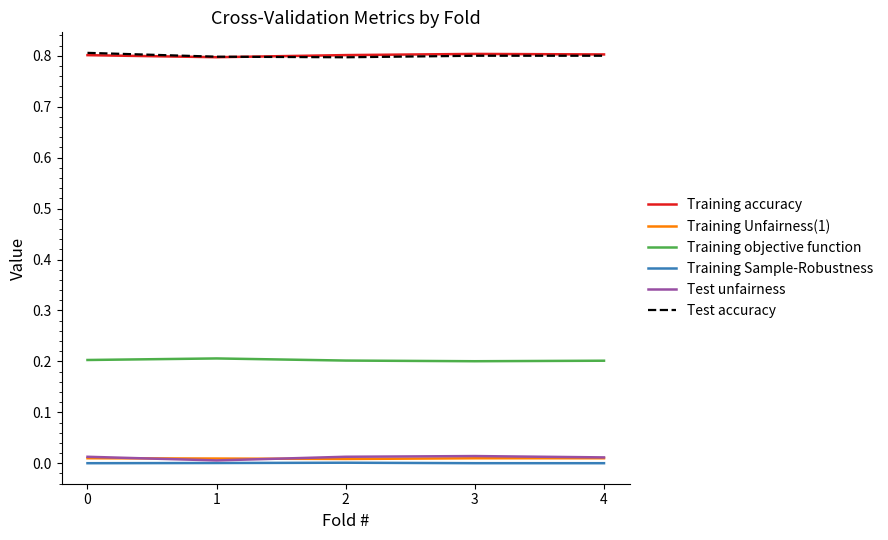

True or false: Training accuracy and Training objective function cross at least once.

False